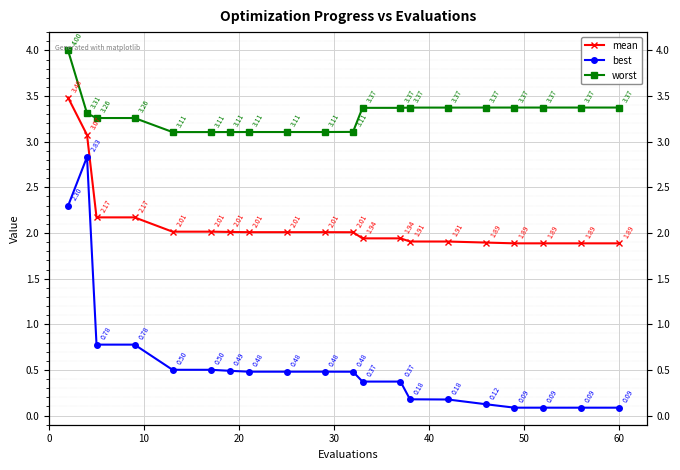

True or false: mean and best intersect in this chart.

False